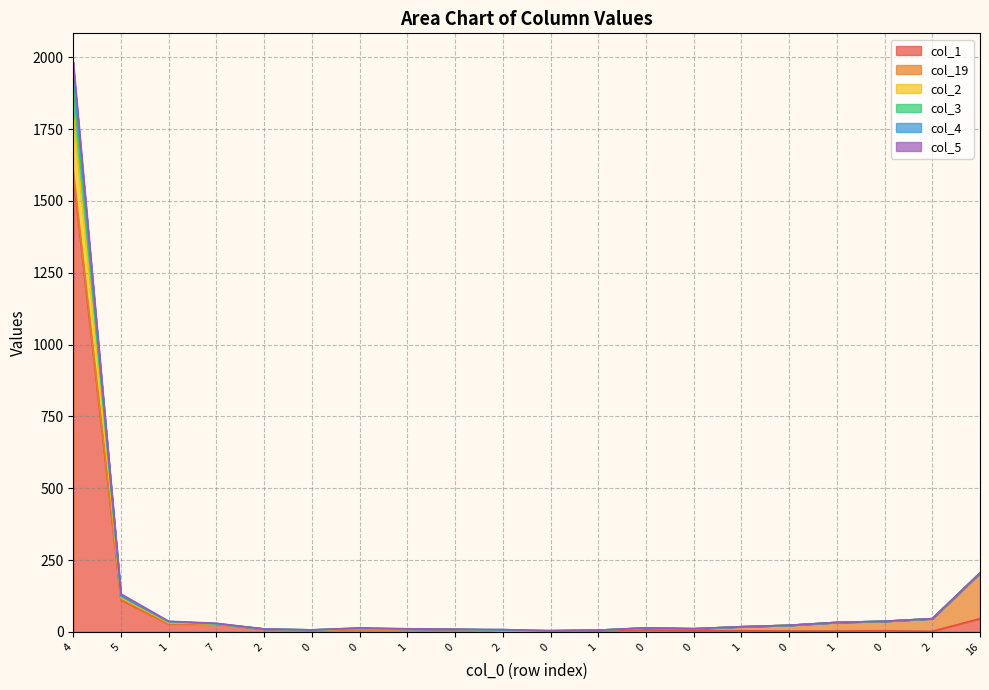

Rank the categories by col_4 value from highest to lowest.

4, 16, 5, 2, 0, 1, 1, 7, 0, 1, 0, 0, 0, 2, 1, 0, 0, 2, 1, 0